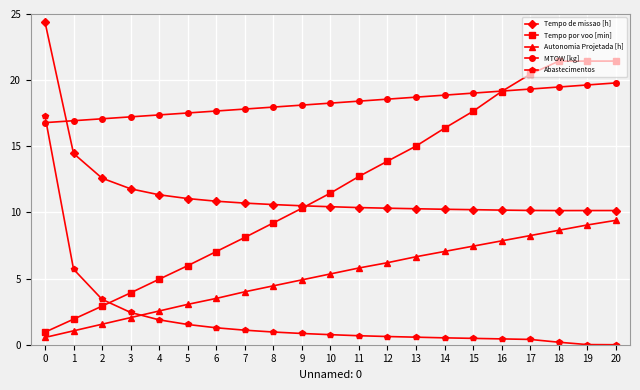

Is the value of Autonomia Projetada [h] at 1 greater than the value of Tempo de missao [h] at 7?

No